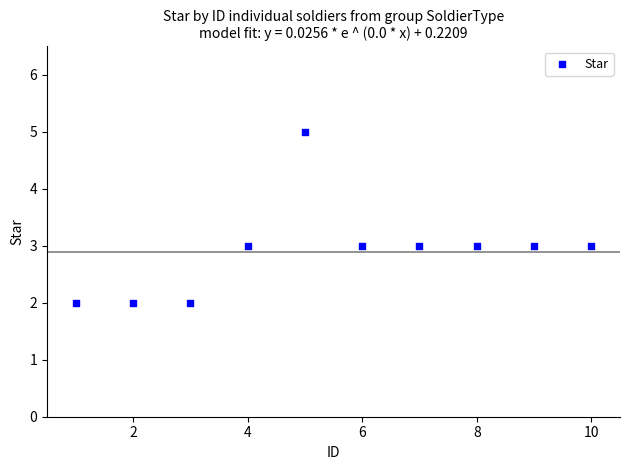

What is the range of Y values (max minus min)?

3